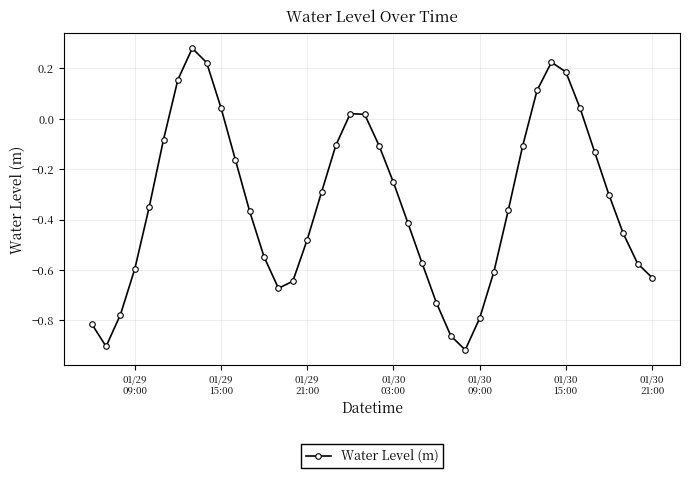

How many points are higher than both their immediate neighbors (excluding endpoints)?

3